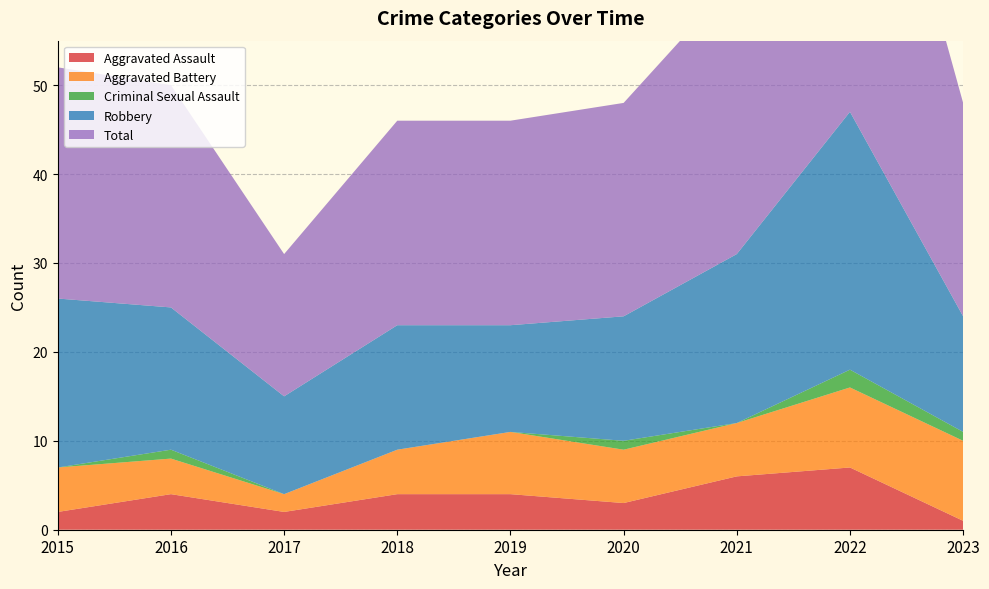

Reading left to right, extract all data points from this chart.

Aggravated Assault: 2015=2	2016=4	2017=2	2018=4	2019=4	2020=3	2021=6	2022=7	2023=1
Aggravated Battery: 2015=5	2016=4	2017=2	2018=5	2019=7	2020=6	2021=6	2022=9	2023=9
Criminal Sexual Assault: 2015=0	2016=1	2017=0	2018=0	2019=0	2020=1	2021=0	2022=2	2023=1
Robbery: 2015=19	2016=16	2017=11	2018=14	2019=12	2020=14	2021=19	2022=29	2023=13
Total: 2015=26	2016=25	2017=16	2018=23	2019=23	2020=24	2021=31	2022=47	2023=24